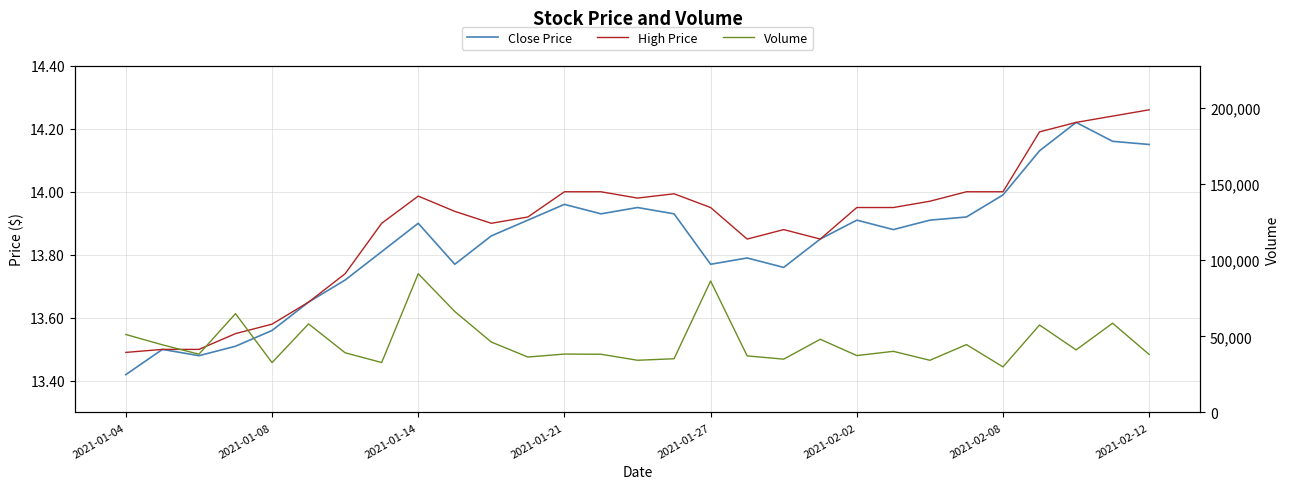

How many interior local valleys does the Volume series have?

10